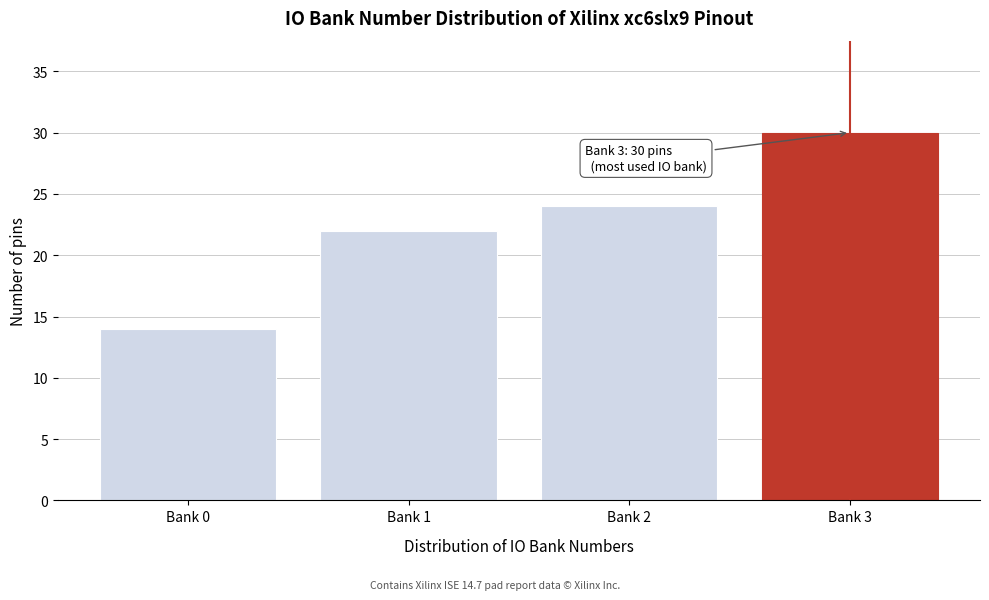

Reading right to left, extract all data points from this chart.

30	24	22	14